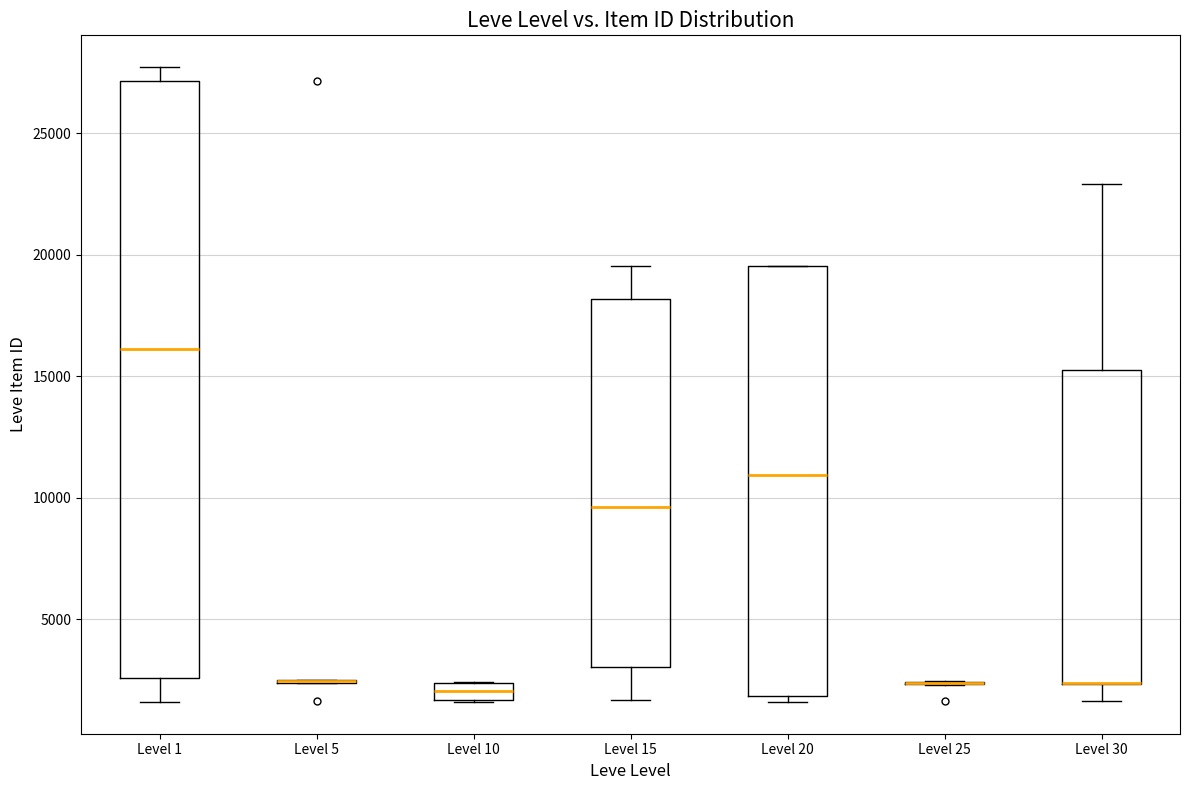

Where is the lower edge of the box for Level 15 on the y-axis? The values are not printed on the chart, so give them approximately, as read against the axis.

3000